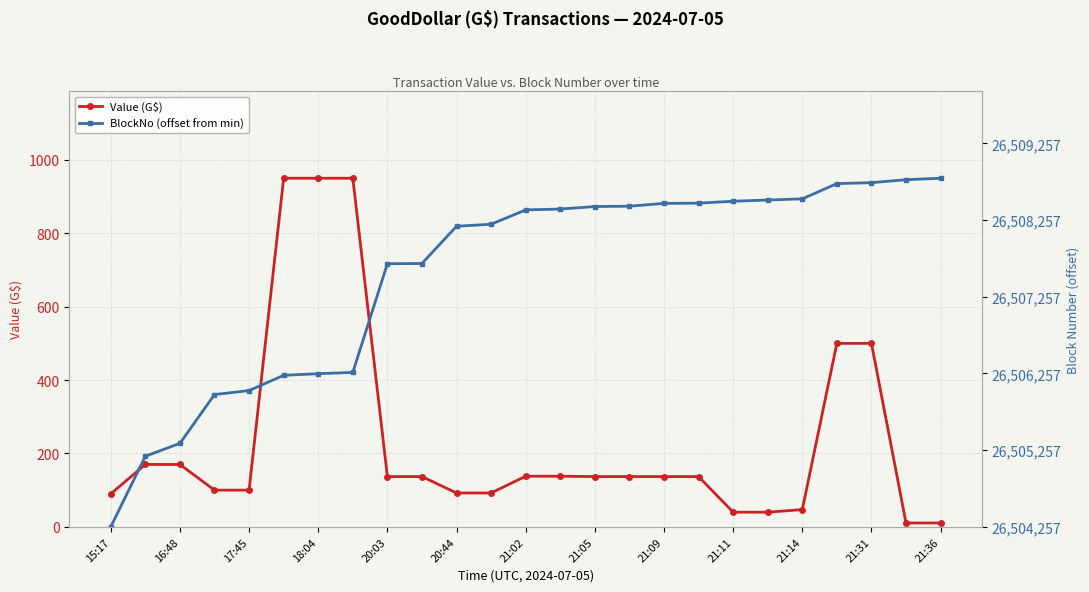

How many data points does each series have?

25